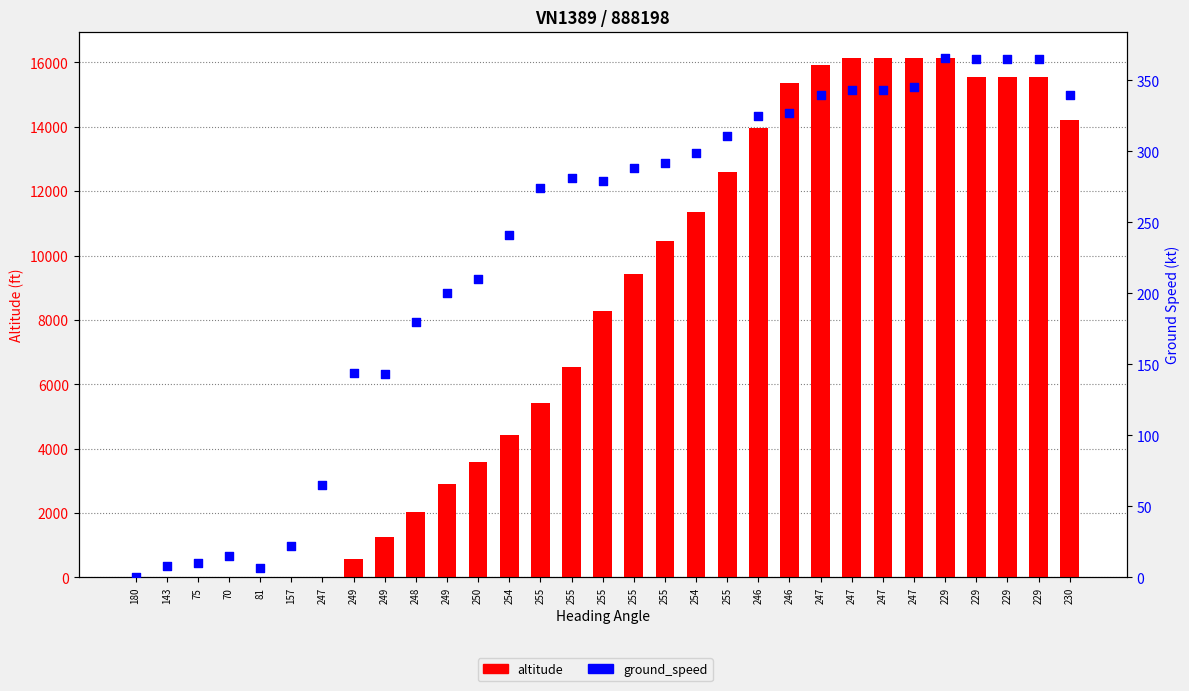

Which series contains the highest Y value?

altitude